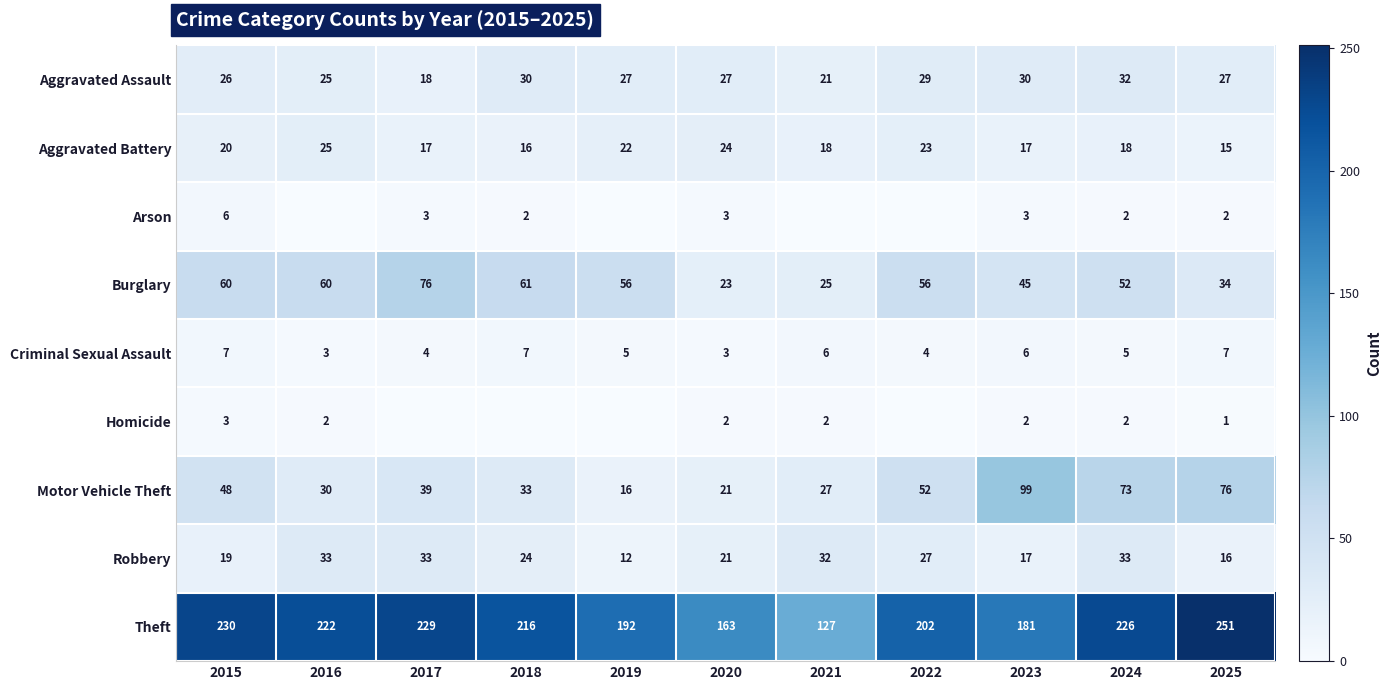

What is the maximum value shown in the chart?

251